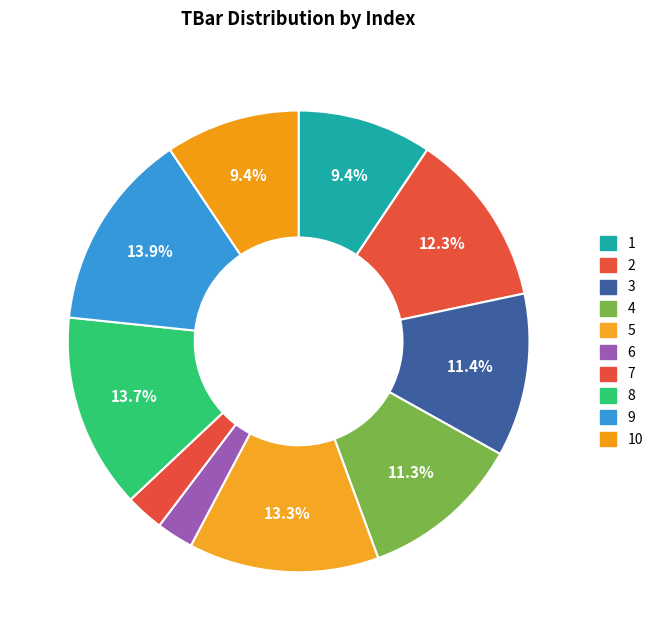

How many segments does this pie chart have?

10